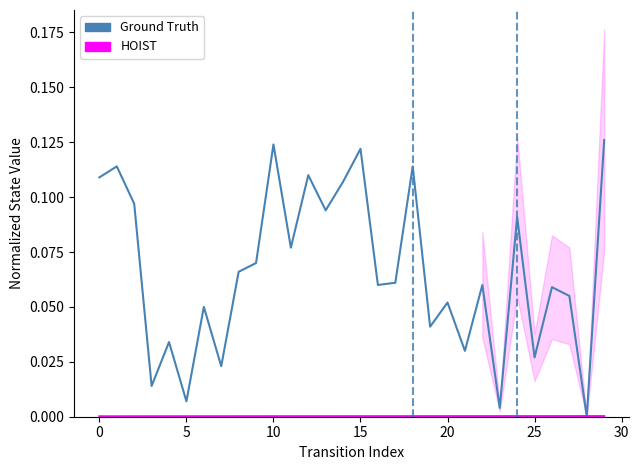

What is the greatest value displayed?

0.1